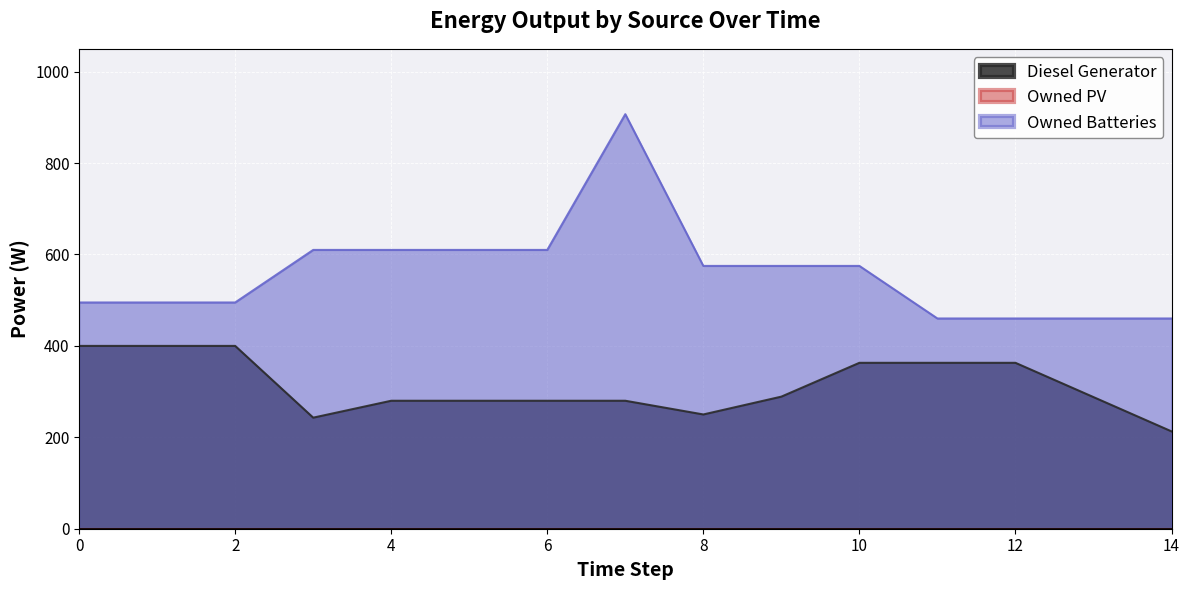

How many data points in Diesel Generator are above 288?

8